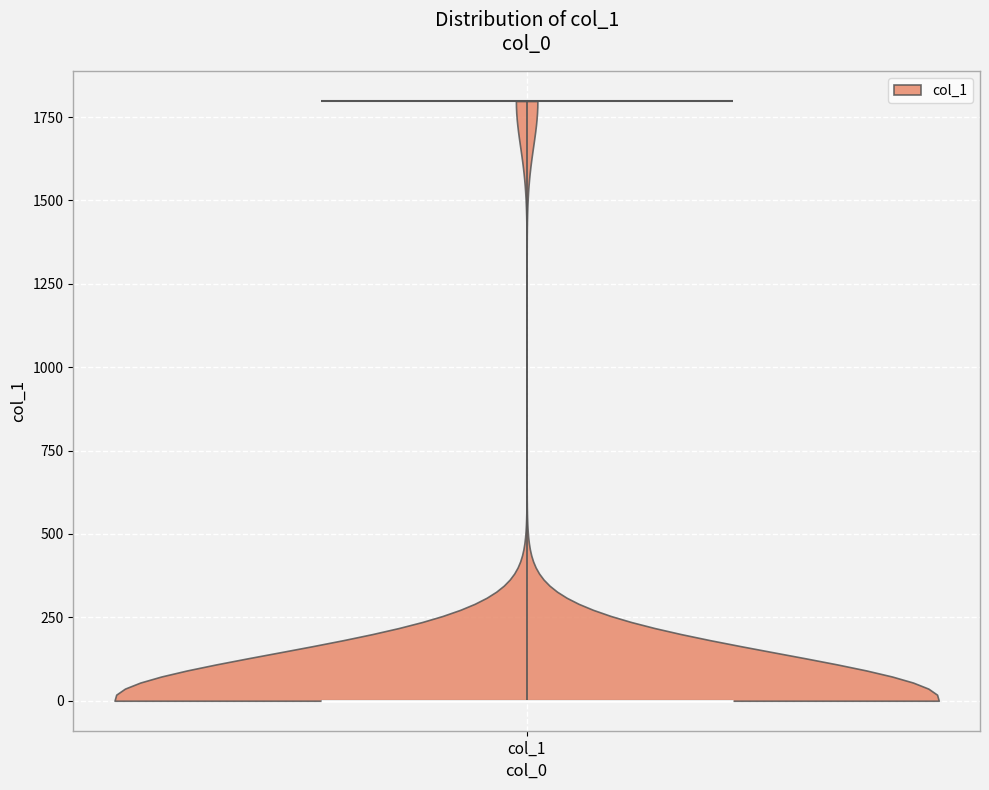

Where does the median line of the violin for col_1 sit on the y-axis? The values are not printed on the chart, so give them approximately, as read against the axis.

0